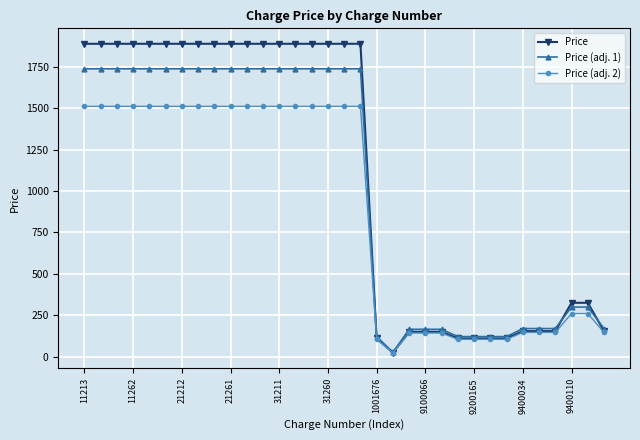

What is the minimum value for Price?

24.0